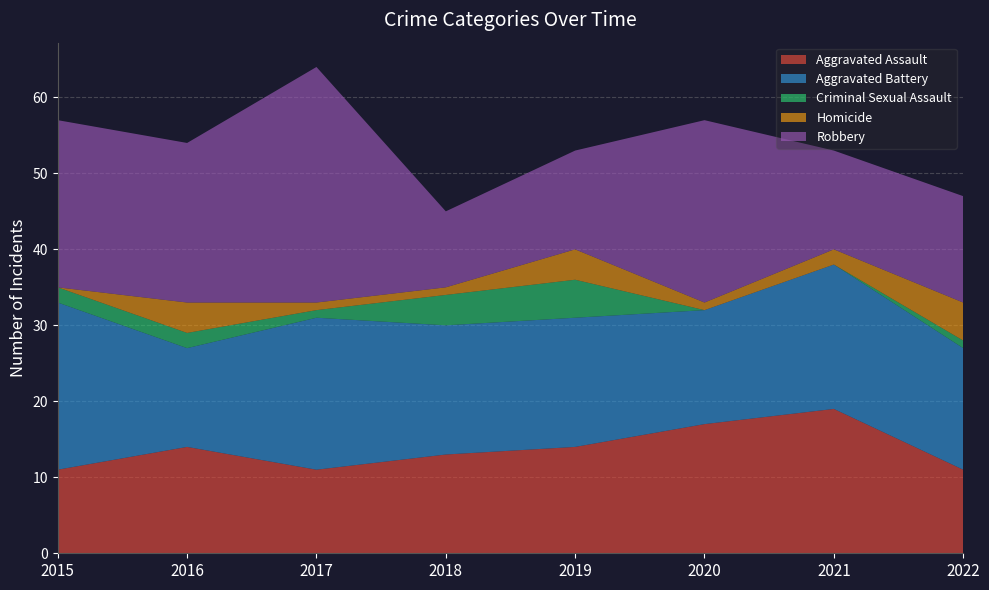

Reading left to right, transcribe all the data shown in this chart.

Aggravated Assault: 2015=11	2016=14	2017=11	2018=13	2019=14	2020=17	2021=19	2022=11
Aggravated Battery: 2015=22	2016=13	2017=20	2018=17	2019=17	2020=15	2021=19	2022=16
Criminal Sexual Assault: 2015=2	2016=2	2017=1	2018=4	2019=5	2020=0	2021=0	2022=1
Homicide: 2015=0	2016=4	2017=1	2018=1	2019=4	2020=1	2021=2	2022=5
Robbery: 2015=22	2016=21	2017=31	2018=10	2019=13	2020=24	2021=13	2022=14